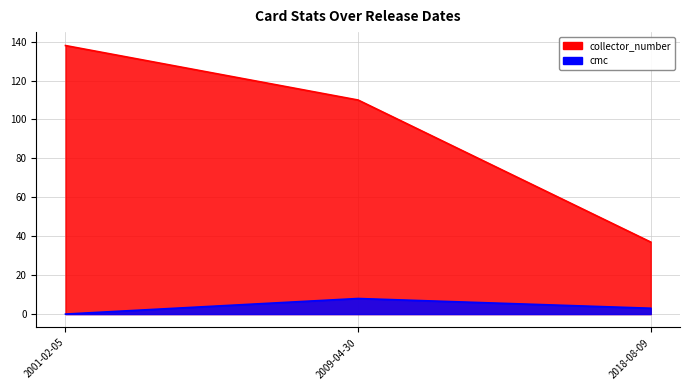

How many lines are shown in the chart?

2